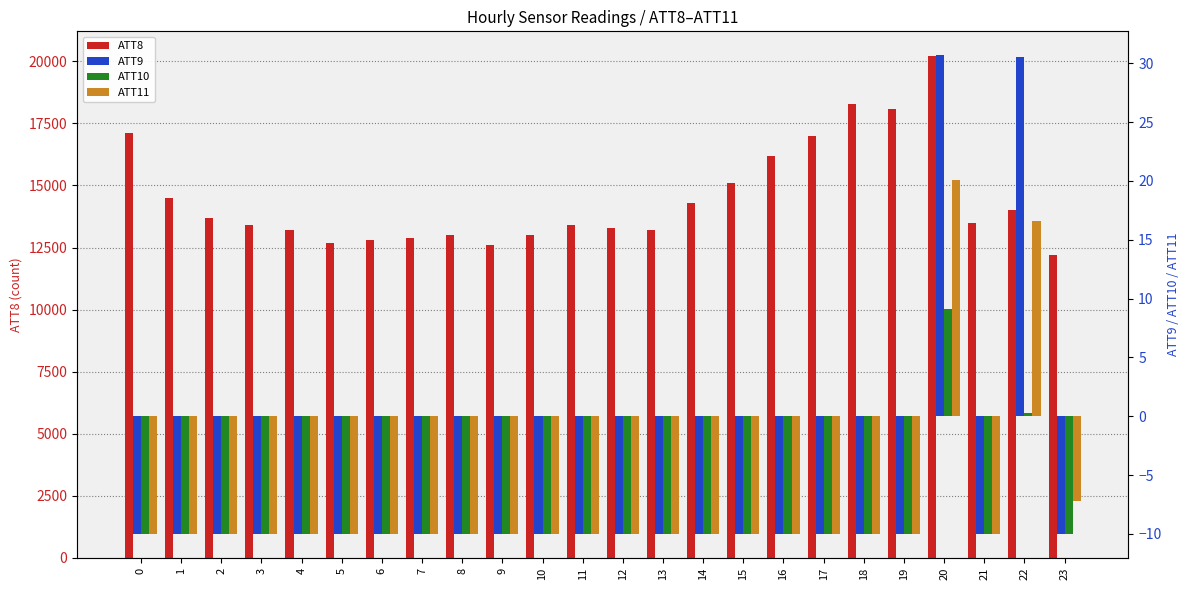

Where is ATT10 nearest to the value 0?

22